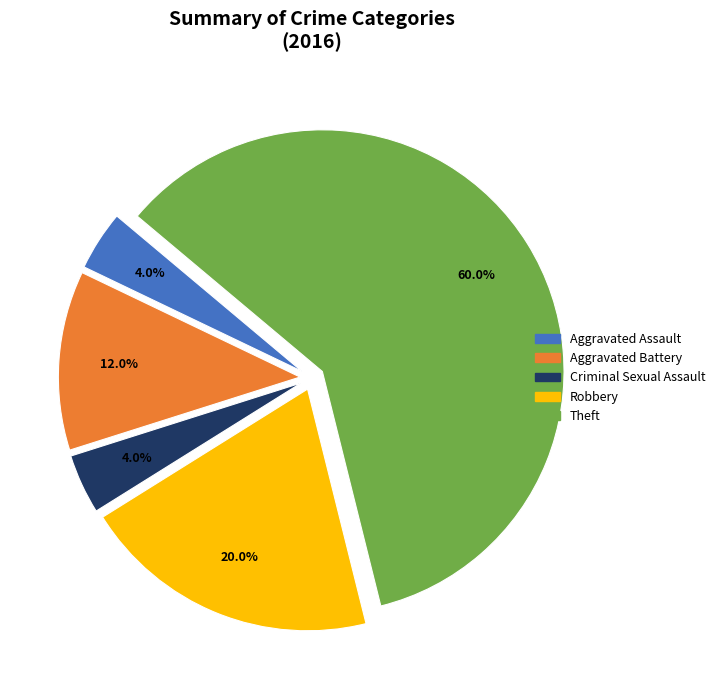

Count the number of slices in the pie.

5